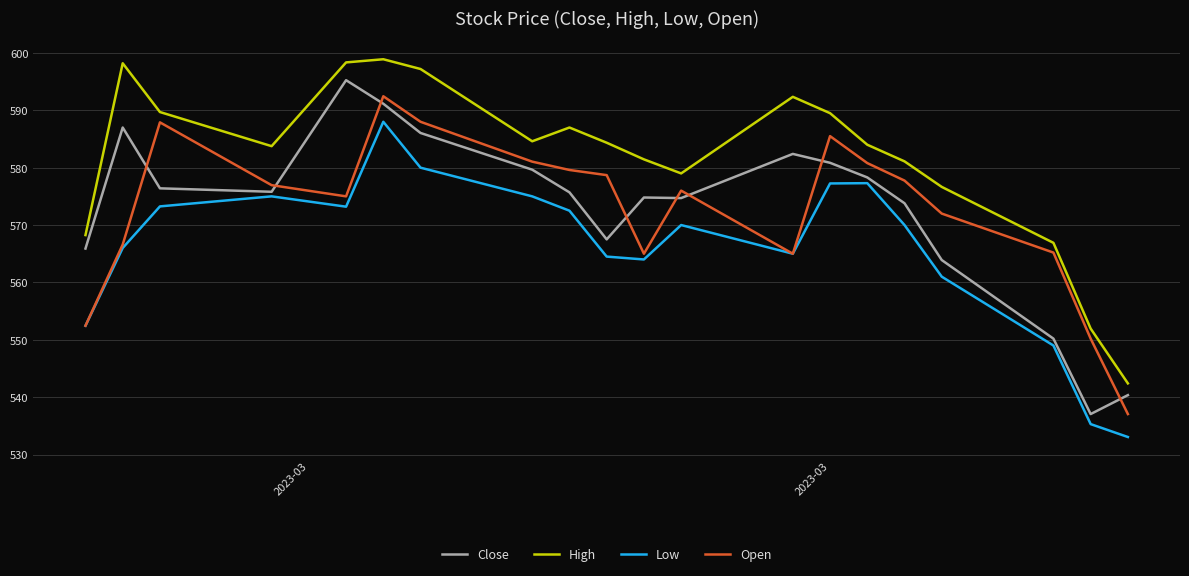

What is the maximum value for High?

598.9